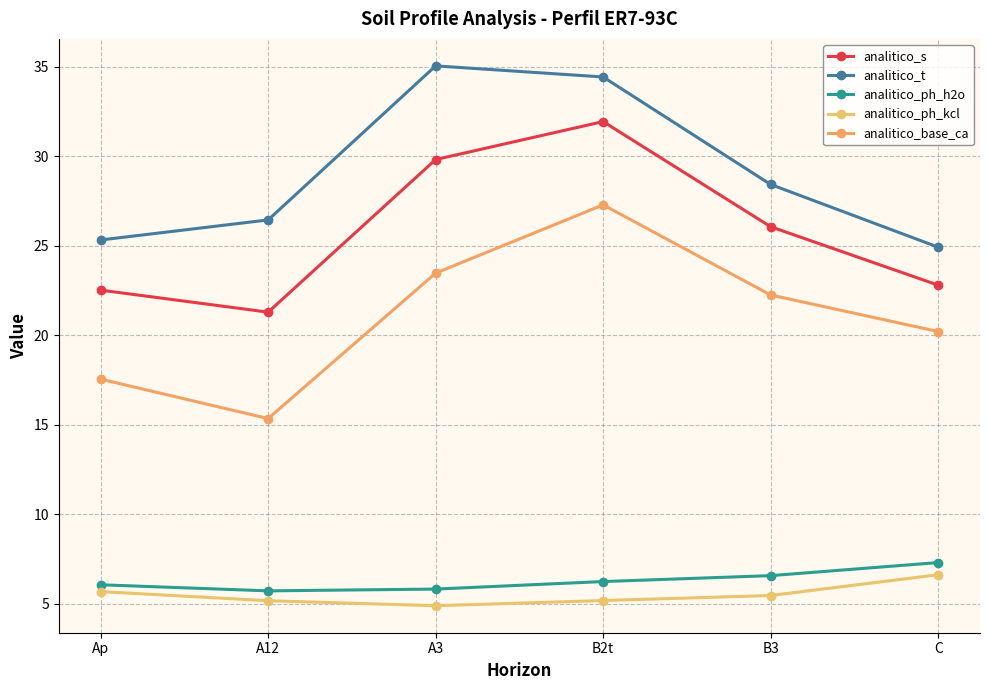

What is the average value of the analitico_ph_kcl series?

5.5